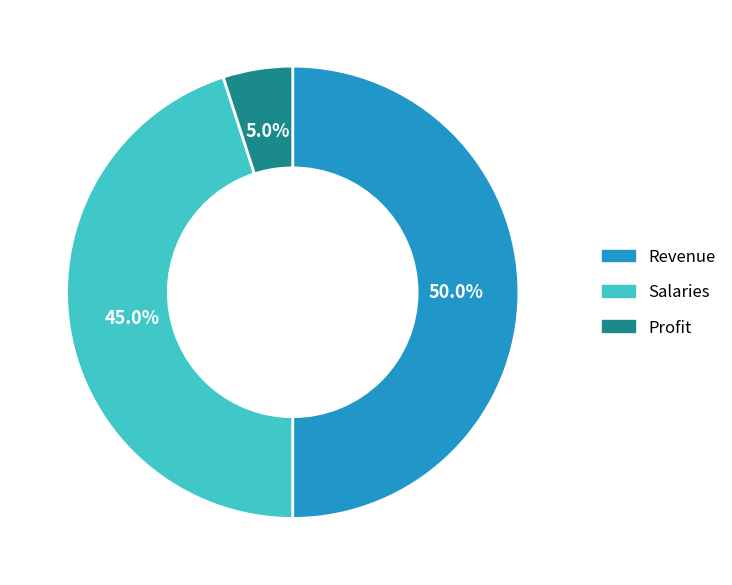

Which category has the smallest portion of the pie?

Profit